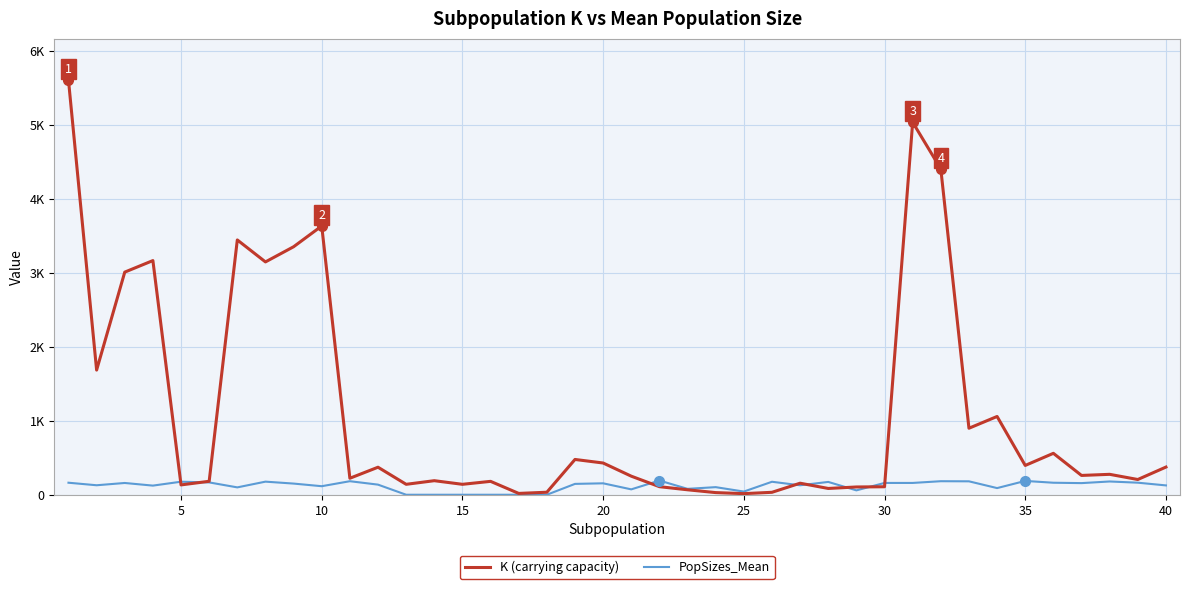

What are all the series names shown in the legend?

K (carrying capacity), PopSizes_Mean